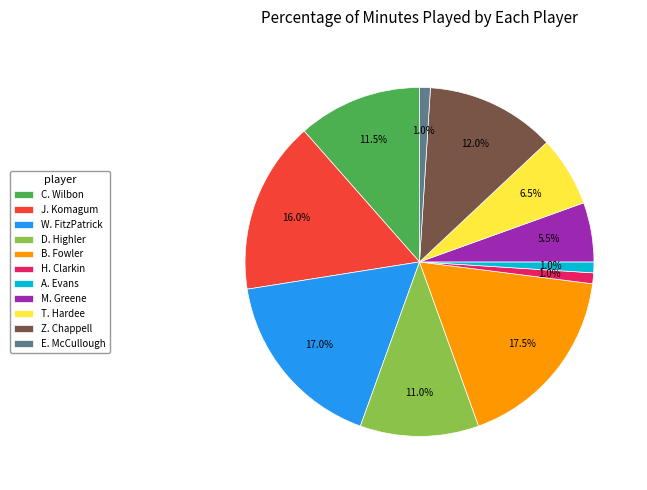

Is it true that J. Komagum is 3% of the pie?

False